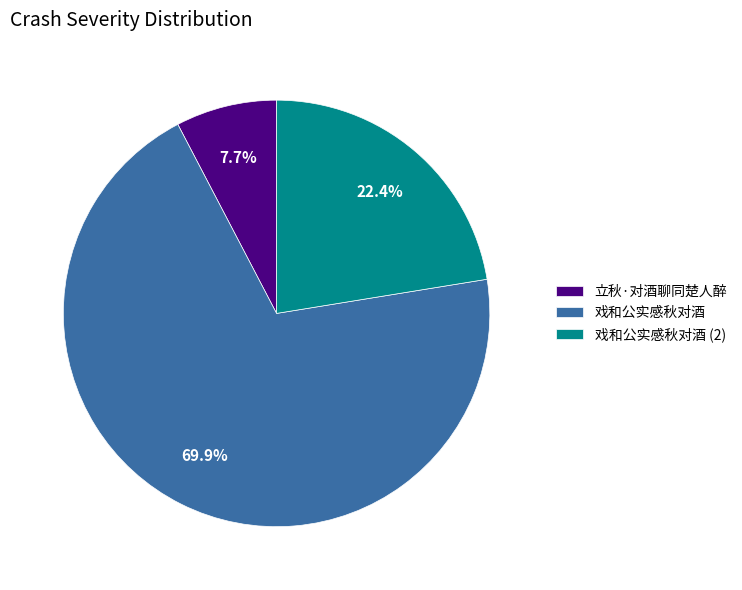

Count the number of slices in the pie.

3